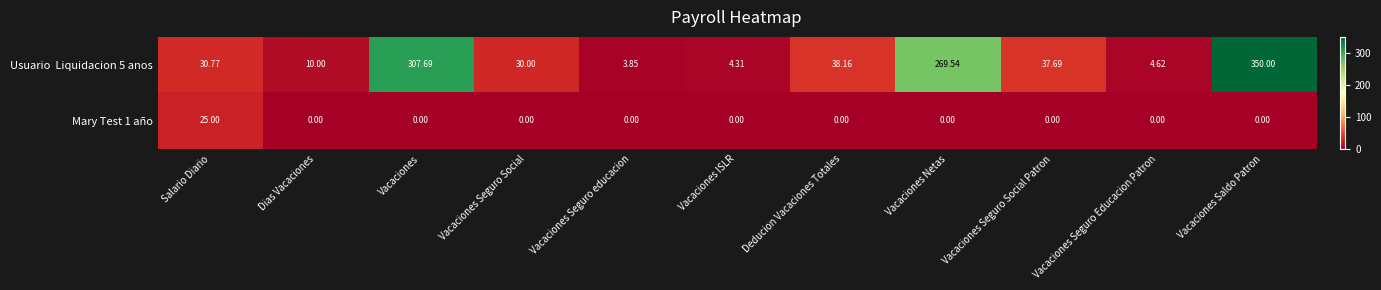

Which series has the largest range (max minus min)?

Usuario Liquidacion 5 anos